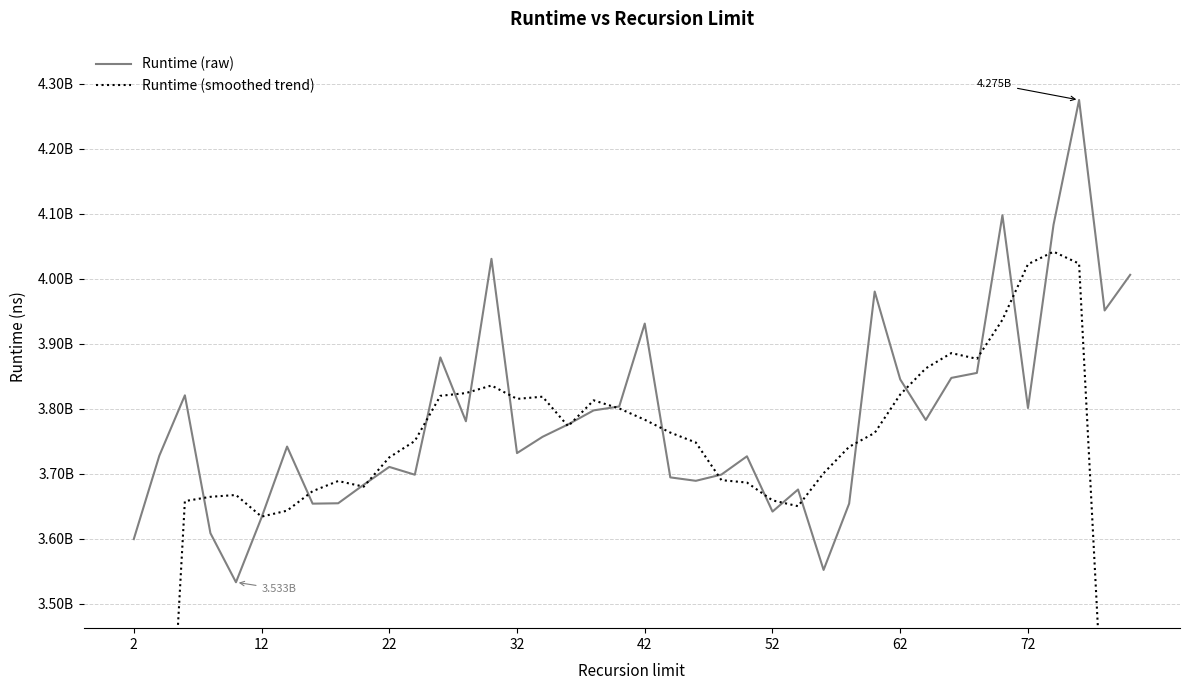

Is this an area chart (filled region under the line)?

No